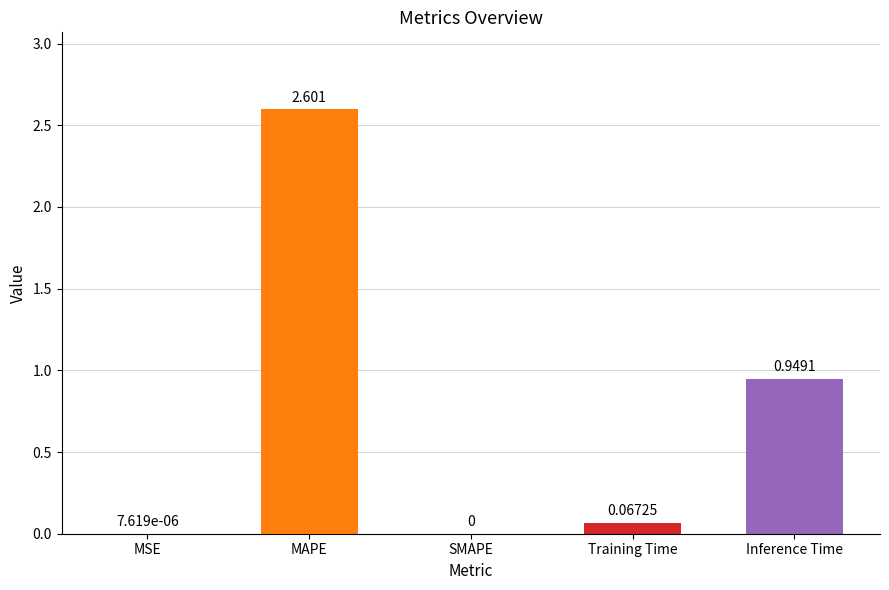

What is the sum of all values?

3.6